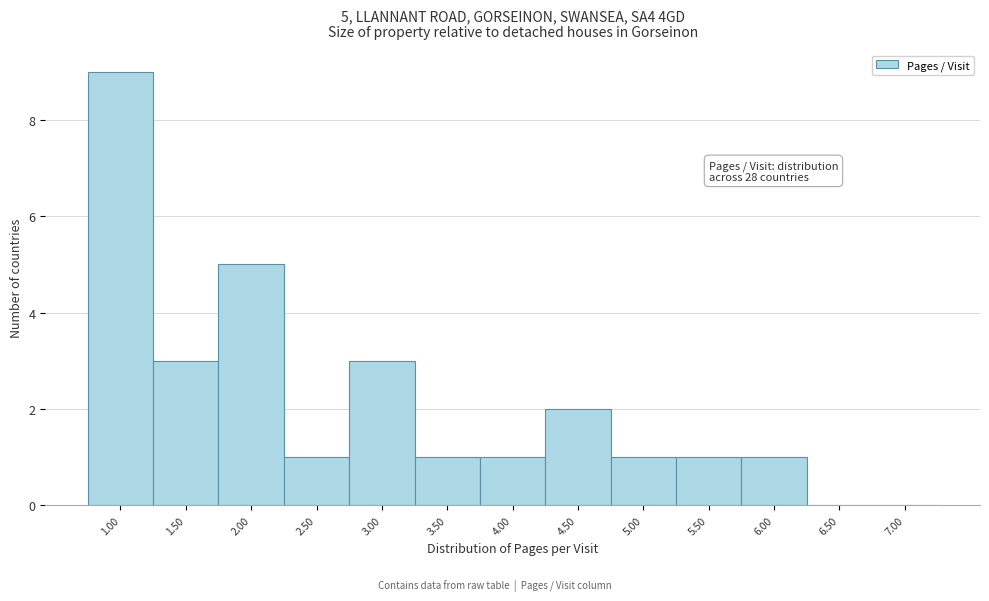

Which range on the x-axis has the tallest bar?

0.75 to 1.25